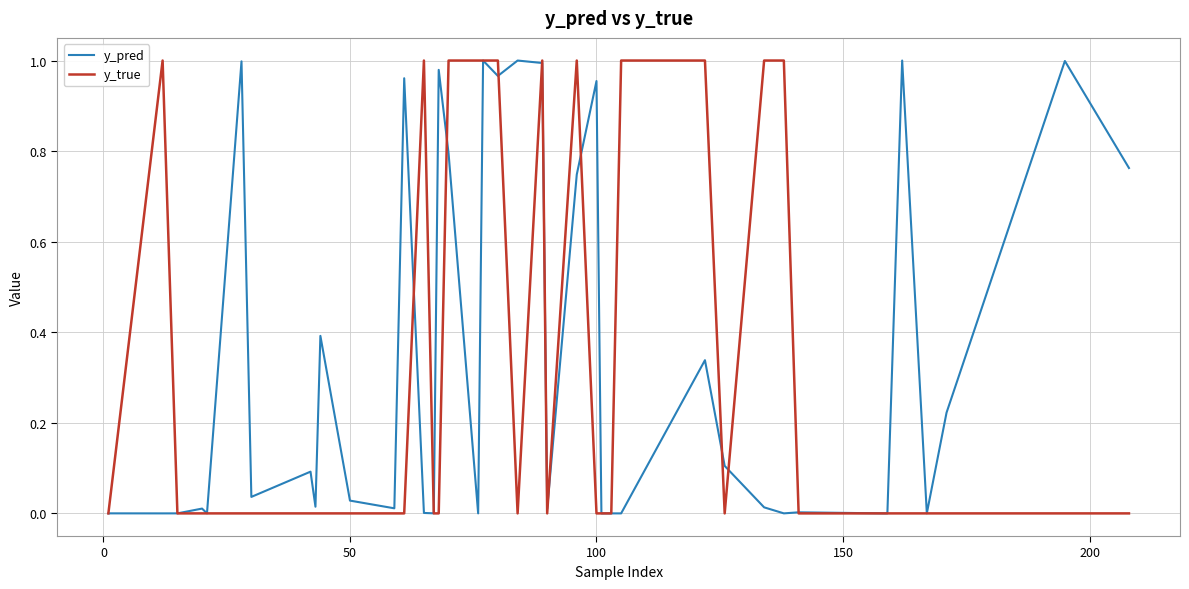

What is the difference between the maximum and minimum values in the y_pred series?

1.0